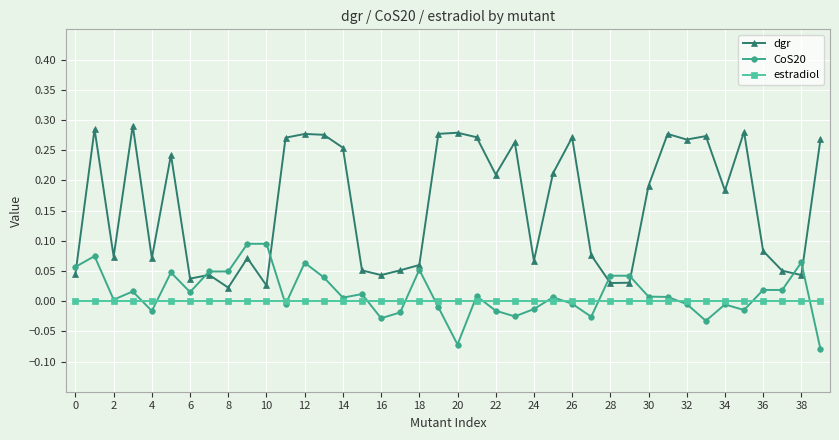

True or false: estradiol and dgr cross at least once.

False